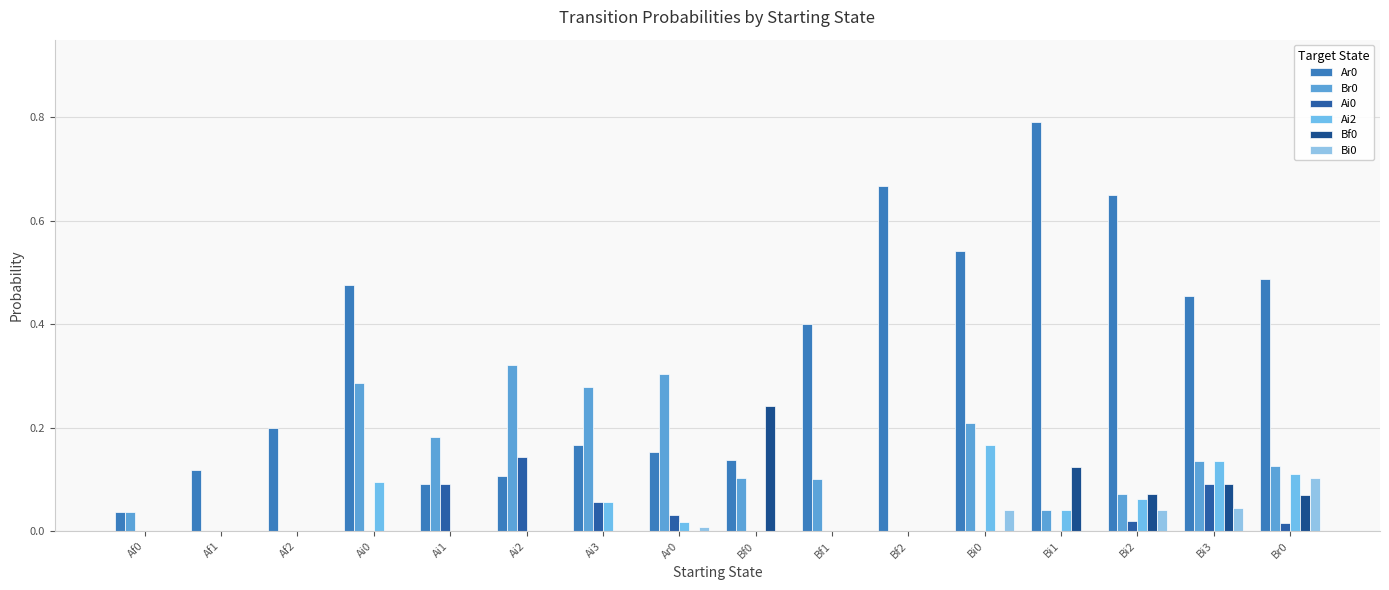

Does the chart contain stacked bars?

No